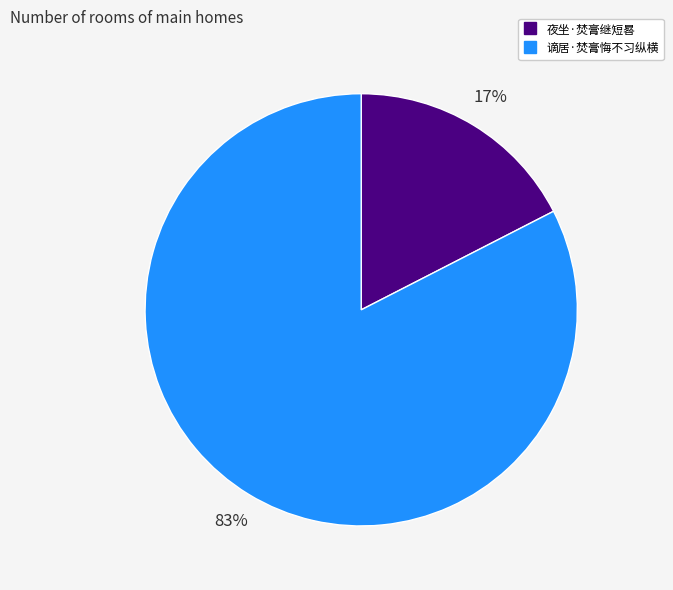

True or false: 谪居·焚膏悔不习纵横 accounts for 83% of the total.

True